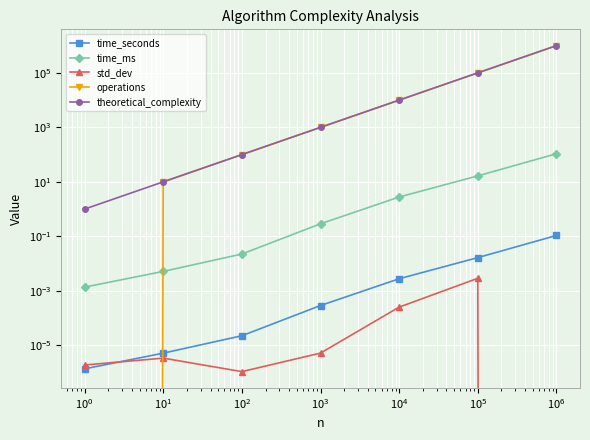

Is it true that std_dev equals 0.0 at $\mathdefault{10^{1}}$?

False